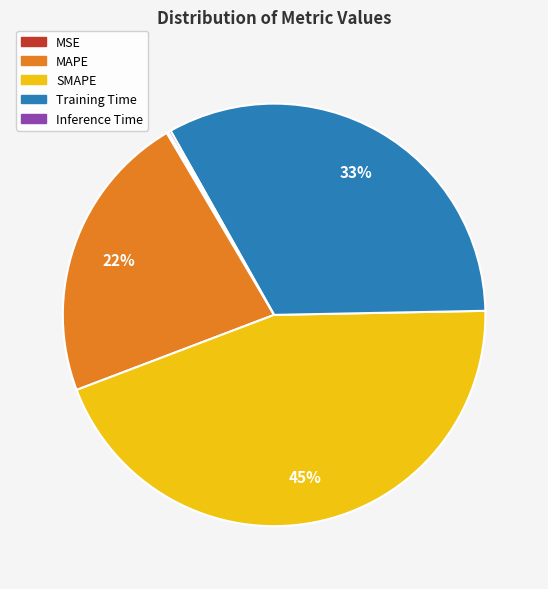

What is the largest slice in the pie chart?

SMAPE